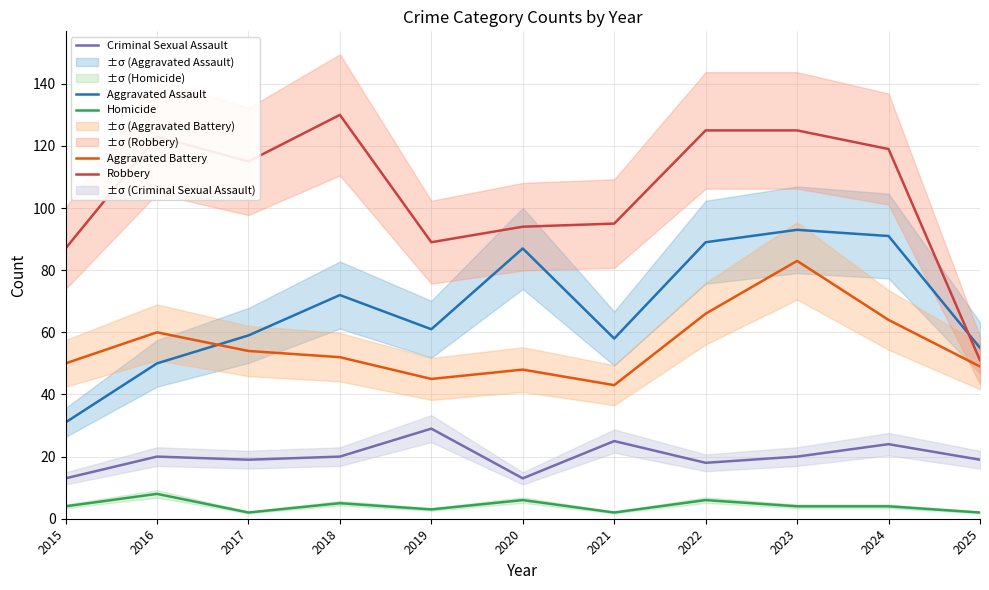

List the series in order of their peak value, highest first.

Robbery, Aggravated Assault, Aggravated Battery, Criminal Sexual Assault, Homicide